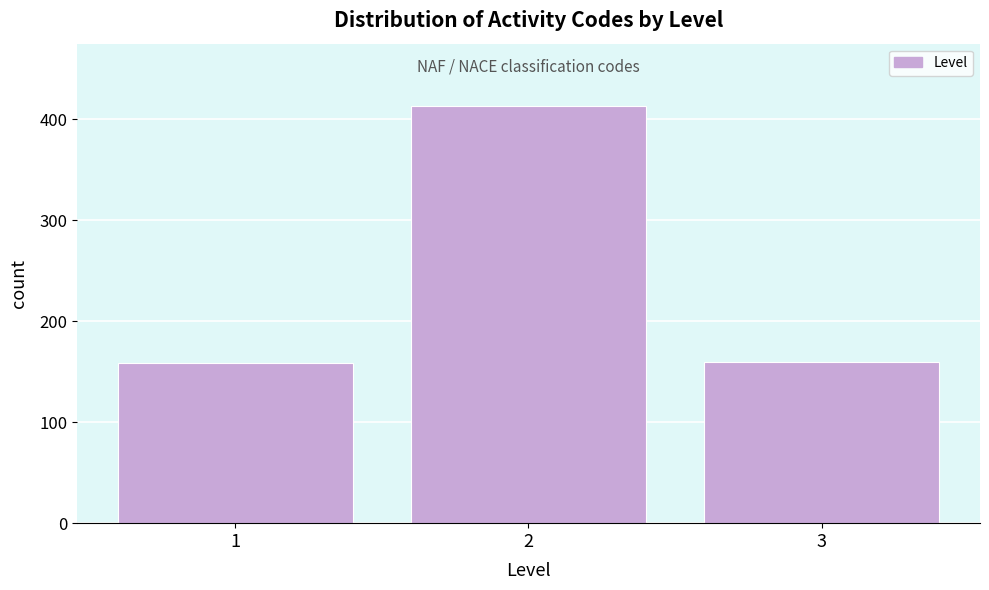

Is it true that the value at 1 is 65?

False